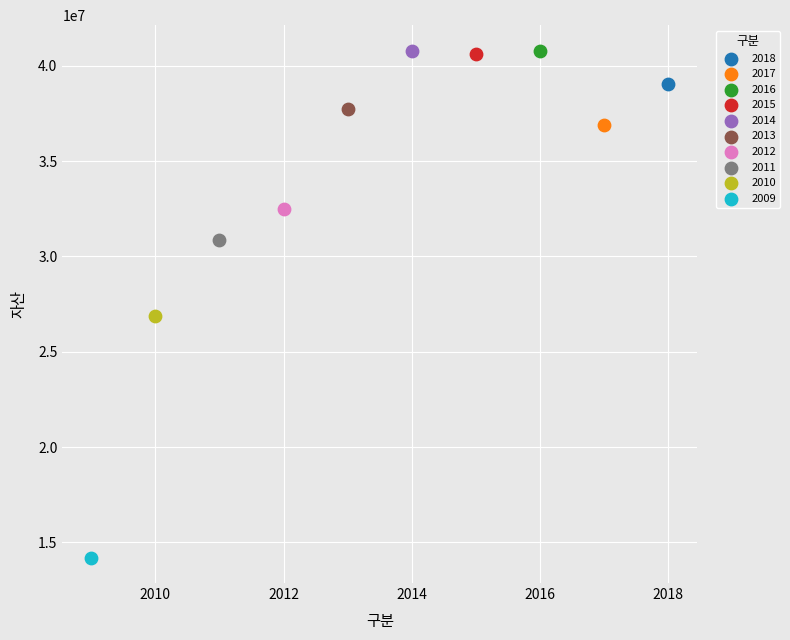

What are all the series names shown in the legend?

2018, 2017, 2016, 2015, 2014, 2013, 2012, 2011, 2010, 2009